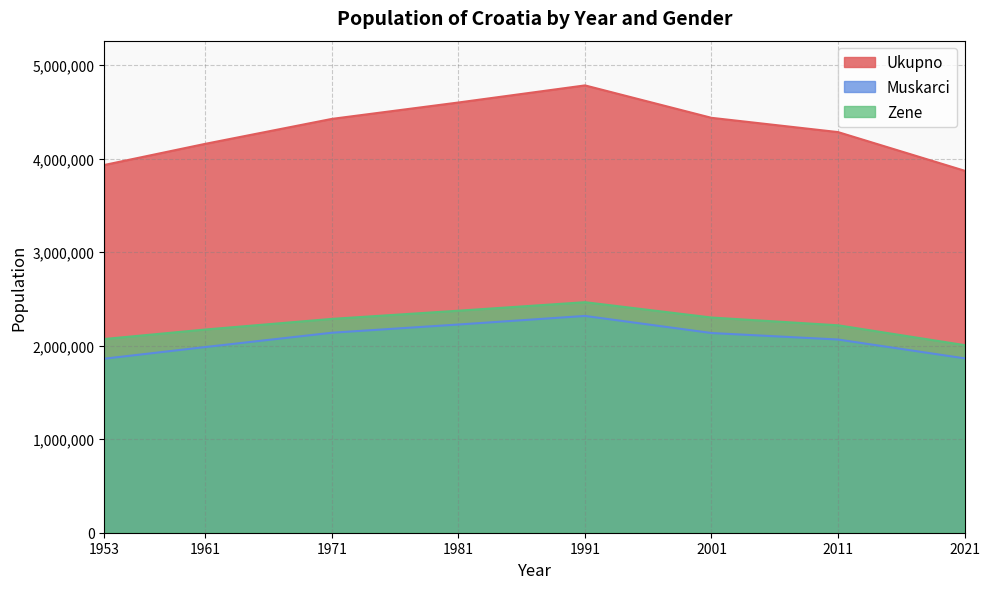

True or false: Zene has a value of 1585625 at 2001.

False